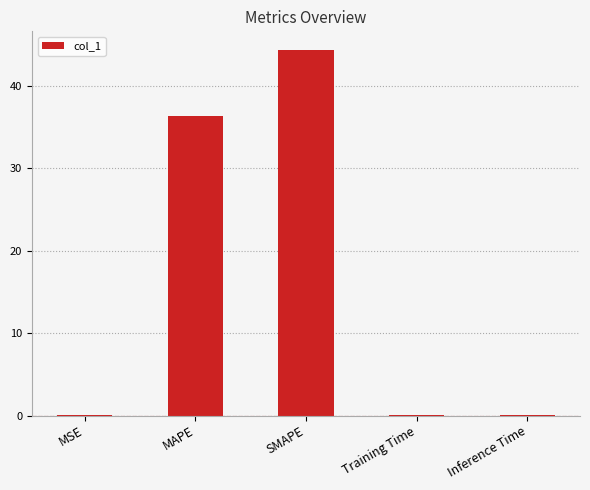

What is the greatest value displayed?

44.4